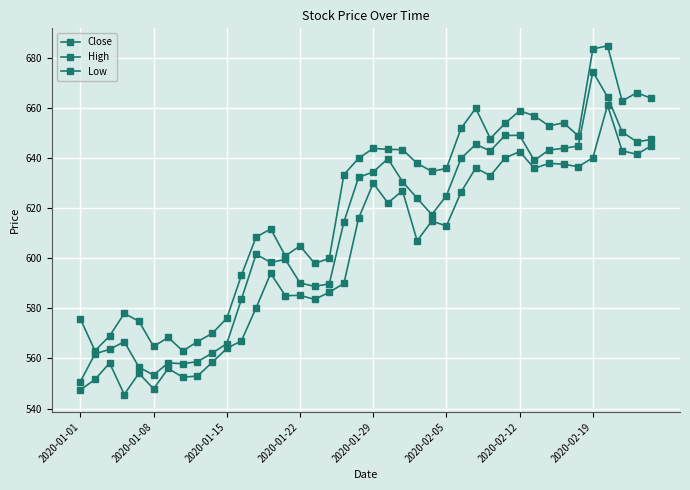

How many lines are shown in the chart?

3